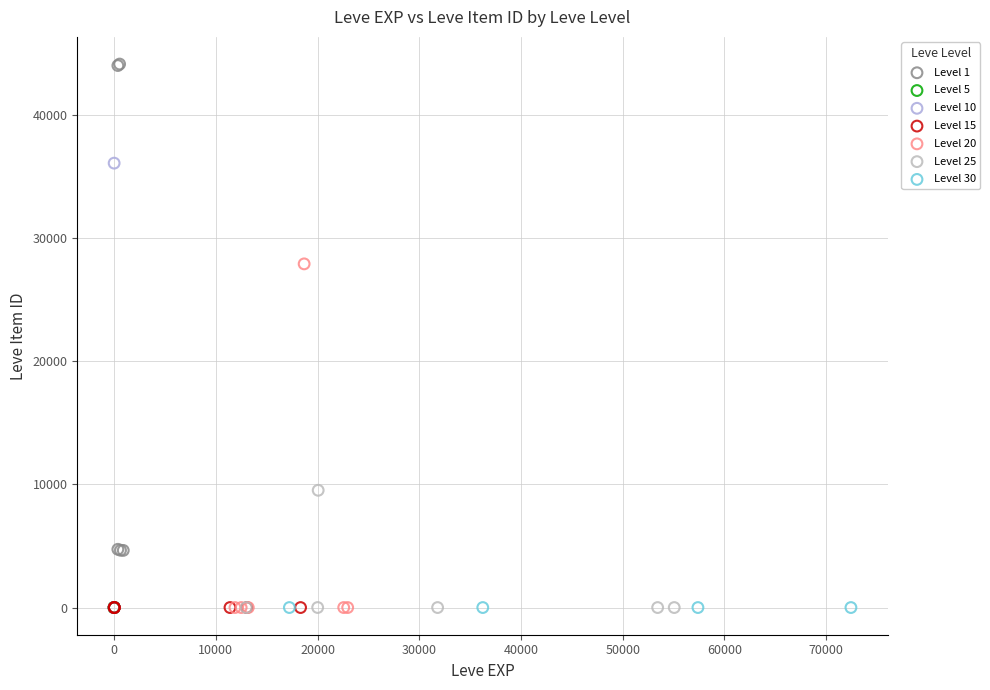

What are all the series names shown in the legend?

Level 1, Level 5, Level 10, Level 15, Level 20, Level 25, Level 30